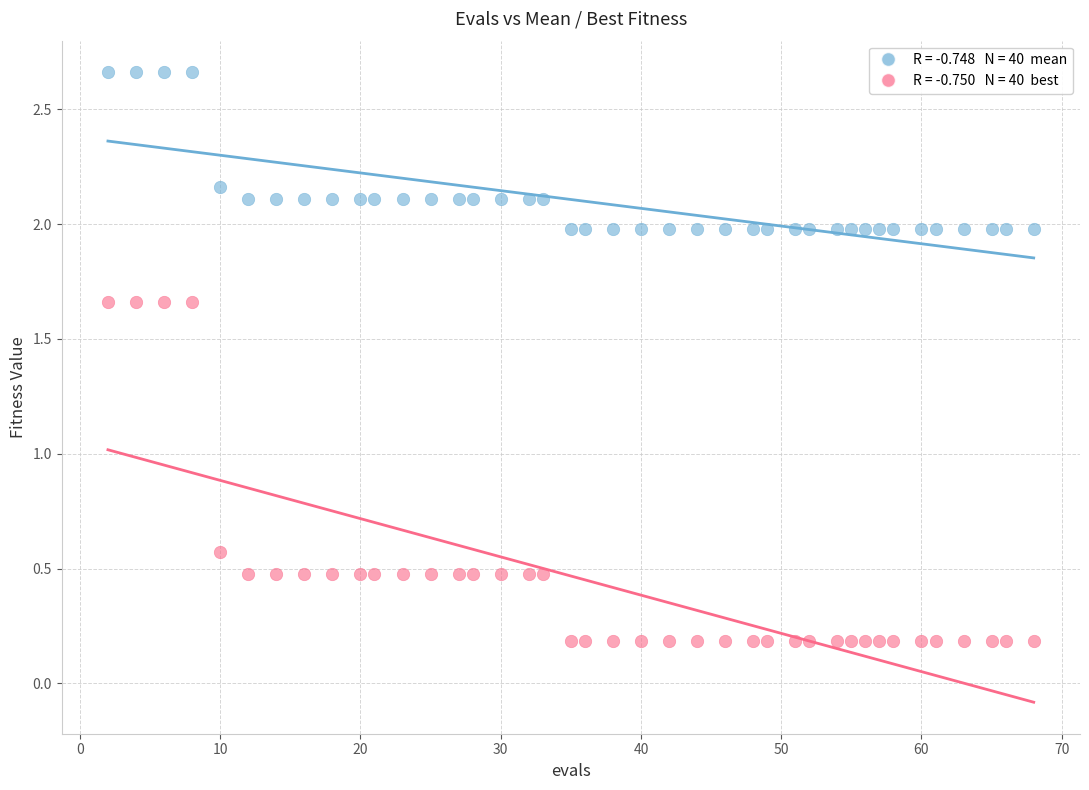

Across all data points, what is the range of X values (max minus min)?

66.0